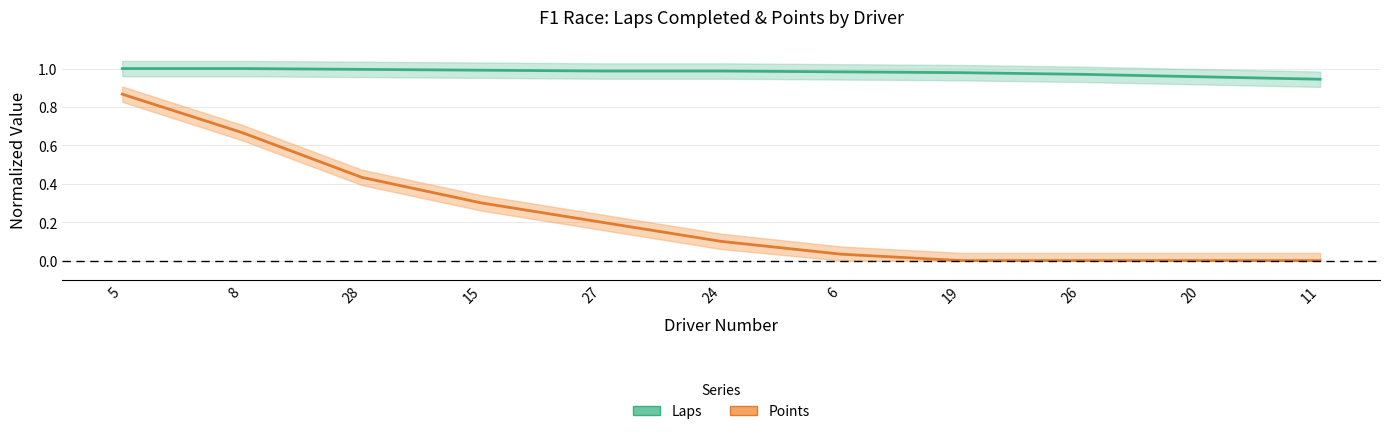

True or false: Laps (normalized) and Points (normalized) intersect in this chart.

False